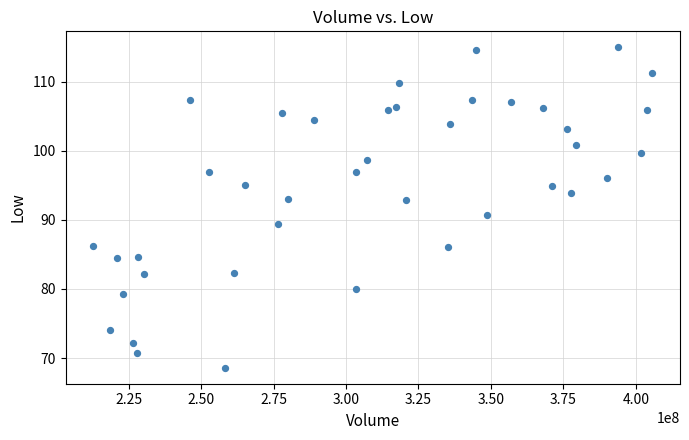

What is the range of X values (max minus min)?

192690000.0